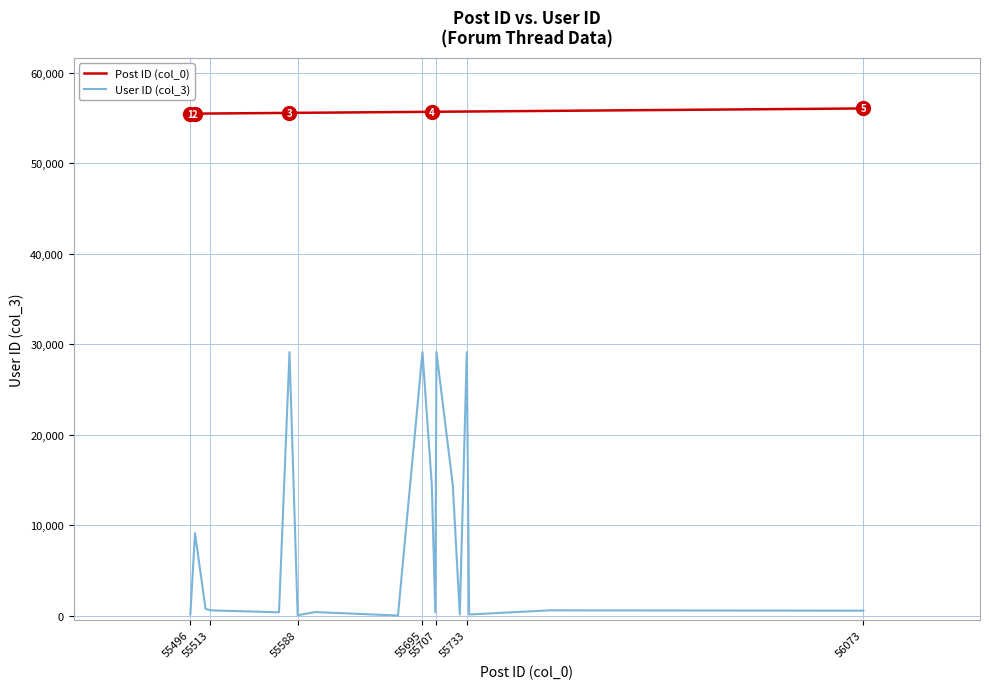

List the series in order of their overall mean, highest first.

Post ID (col_0), User ID (col_3)